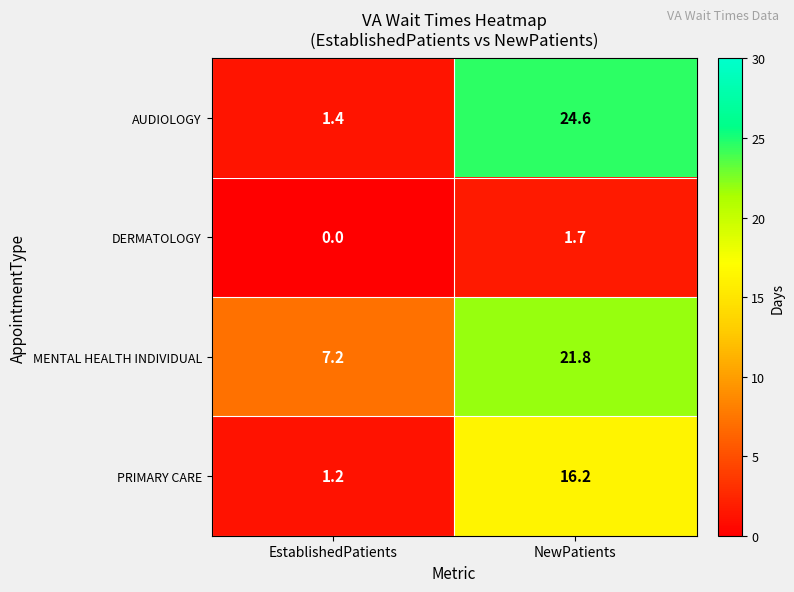

What is the sum of the DERMATOLOGY values at EstablishedPatients and NewPatients?

1.7